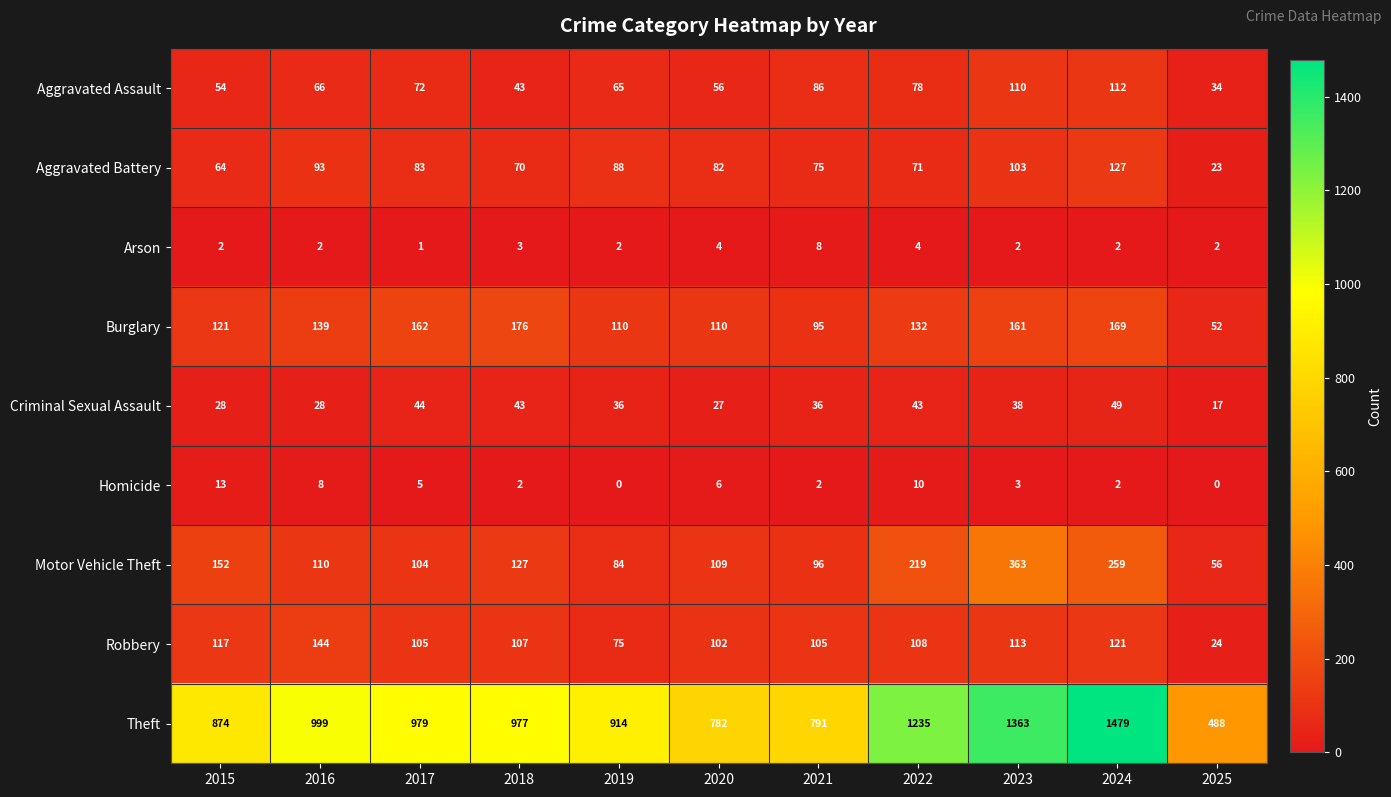

Which series has the largest range (max minus min)?

Theft